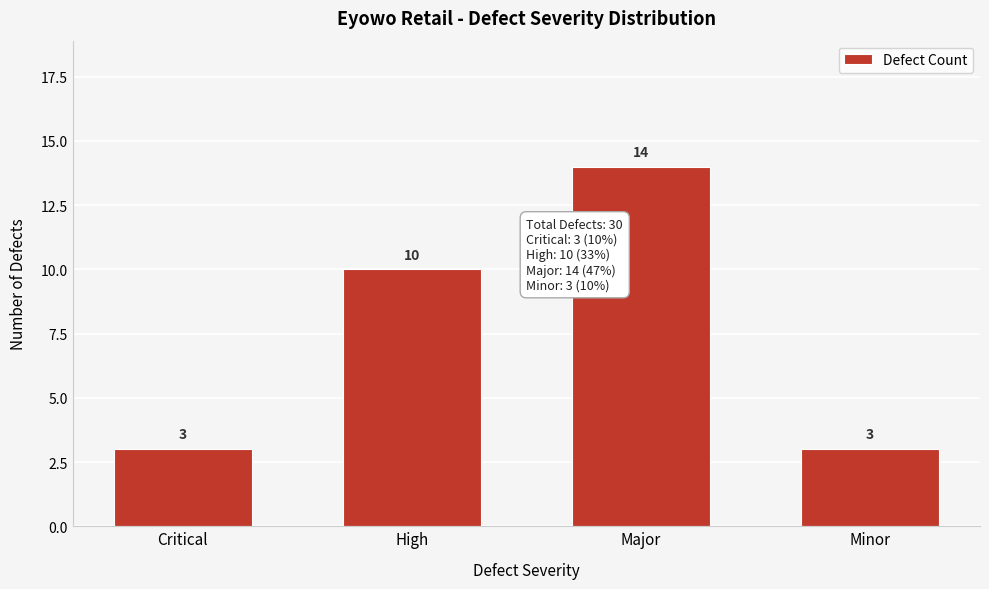

Reading right to left, list all the values displayed in this chart.

3	14	10	3